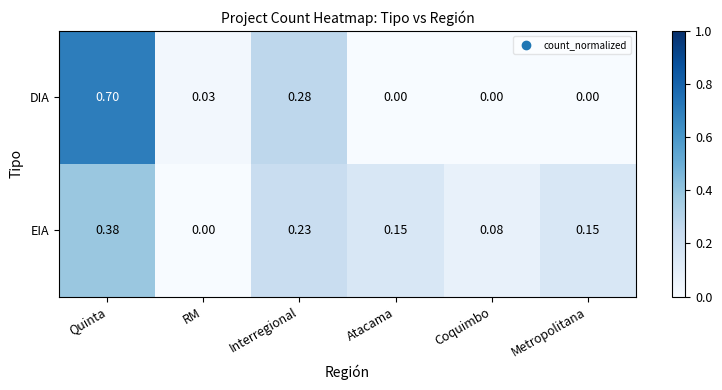

Which series has the largest range (max minus min)?

DIA